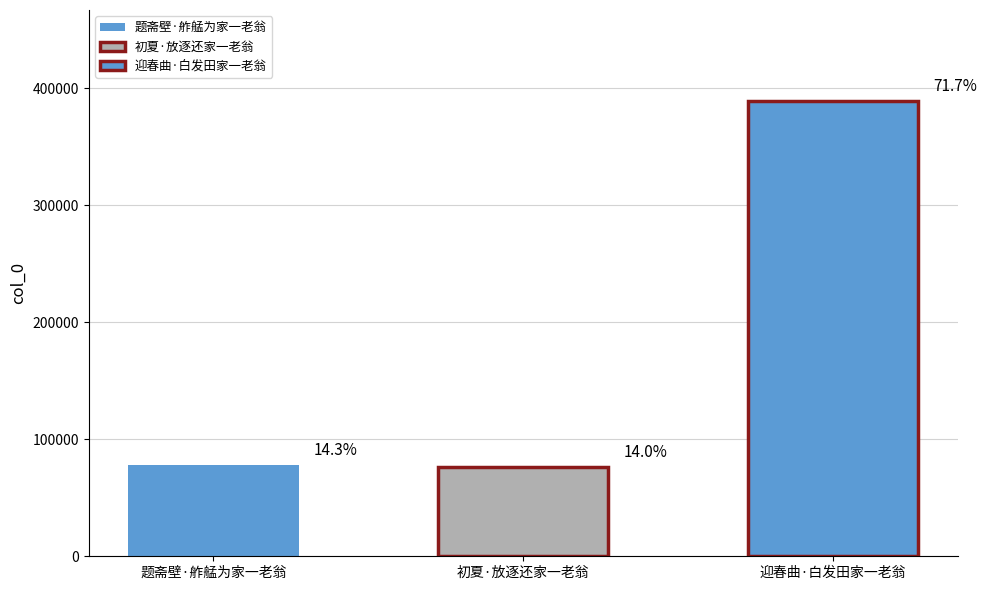

What is the greatest value displayed?

389086